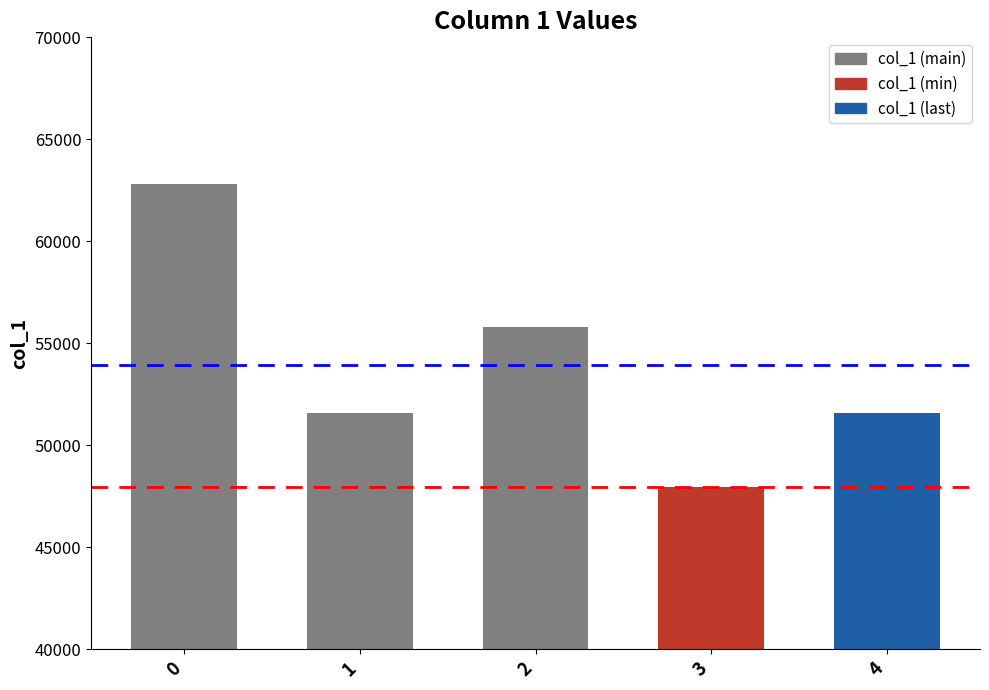

Between 3 and 1, which is larger?

1